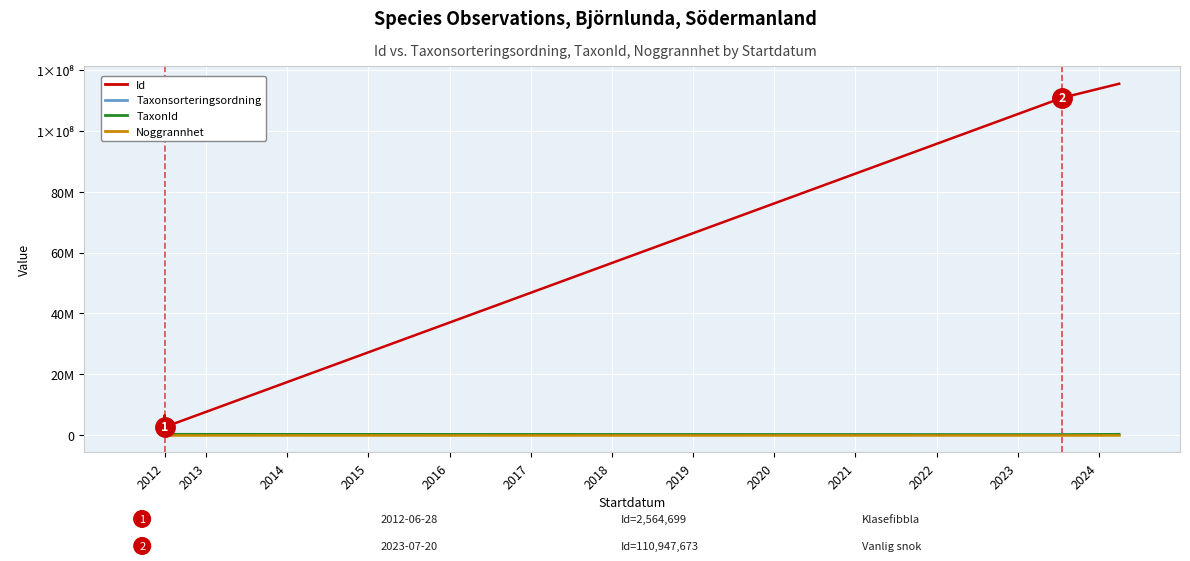

True or false: Taxonsorteringsordning has more than 2 interior local peaks.

True